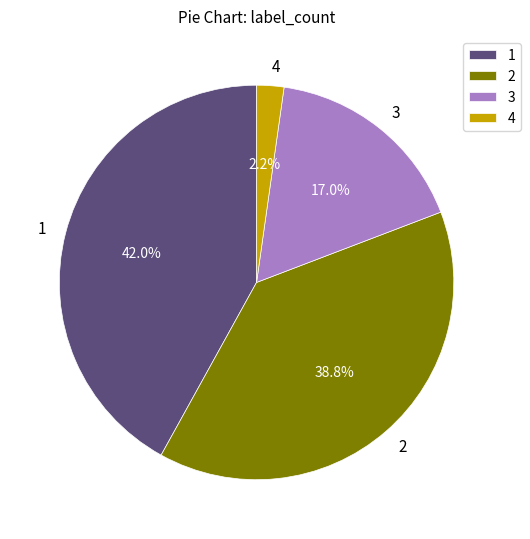

What is the ratio of the value at 3 to the value at 1?

0.4